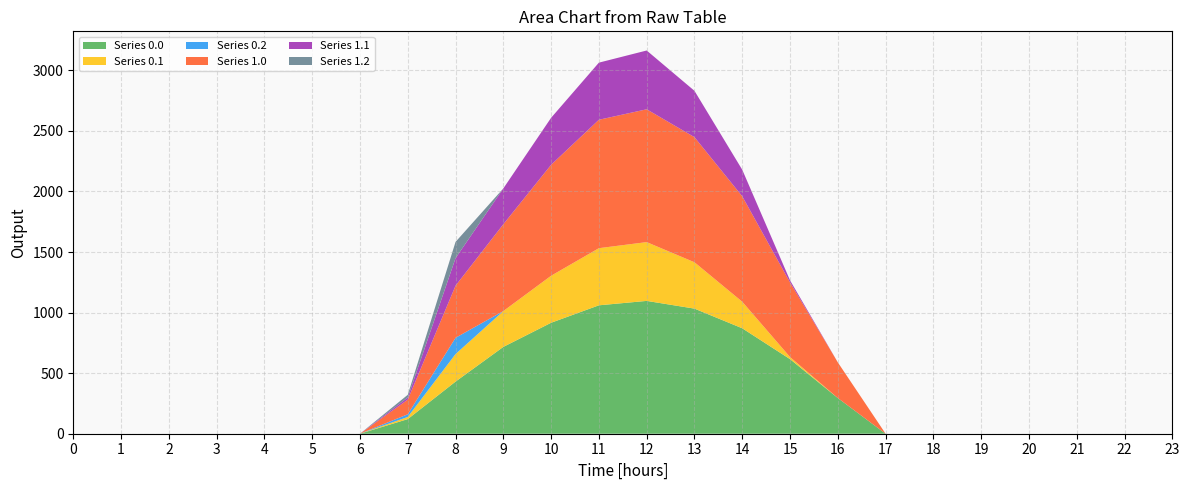

Reading right to left, transcribe all the data shown in this chart.

Series 0.0: 23=0.0	22=0.0	21=0.0	20=0.0	19=0.0	18=0.0	17=0.0	16=294.5	15=615.9	14=870.6	13=1032.9	12=1096.7	11=1060.3	10=916.2	9=716.9	8=430.3	7=120.6	6=0.0	5=0.0	4=0.0	3=0.0	2=0.0	1=0.0	0=0.0
Series 0.1: 23=0.0	22=0.0	21=0.0	20=0.0	19=0.0	18=0.0	17=0.0	16=0.0	15=17.3	14=219.2	13=382.7	12=485.4	11=471.7	10=388.1	9=295.9	8=227.5	7=17.7	6=0.0	5=0.0	4=0.0	3=0.0	2=0.0	1=0.0	0=0.0
Series 0.2: 23=0.0	22=0.0	21=0.0	20=0.0	19=0.0	18=0.0	17=0.0	16=0.0	15=0.0	14=0.0	13=0.0	12=0.0	11=0.0	10=0.0	9=0.0	8=134.2	7=22.3	6=0.0	5=0.0	4=0.0	3=0.0	2=0.0	1=0.0	0=0.0
Series 1.0: 23=0.0	22=0.0	21=0.0	20=0.0	19=0.0	18=0.0	17=0.0	16=294.5	15=615.9	14=870.6	13=1032.9	12=1096.7	11=1060.3	10=916.2	9=716.9	8=430.3	7=120.6	6=0.0	5=0.0	4=0.0	3=0.0	2=0.0	1=0.0	0=0.0
Series 1.1: 23=0.0	22=0.0	21=0.0	20=0.0	19=0.0	18=0.0	17=0.0	16=0.0	15=17.3	14=219.2	13=382.7	12=485.4	11=471.7	10=388.1	9=295.9	8=227.5	7=17.7	6=0.0	5=0.0	4=0.0	3=0.0	2=0.0	1=0.0	0=0.0
Series 1.2: 23=0.0	22=0.0	21=0.0	20=0.0	19=0.0	18=0.0	17=0.0	16=0.0	15=0.0	14=0.0	13=0.0	12=0.0	11=0.0	10=0.0	9=0.0	8=134.2	7=22.3	6=0.0	5=0.0	4=0.0	3=0.0	2=0.0	1=0.0	0=0.0